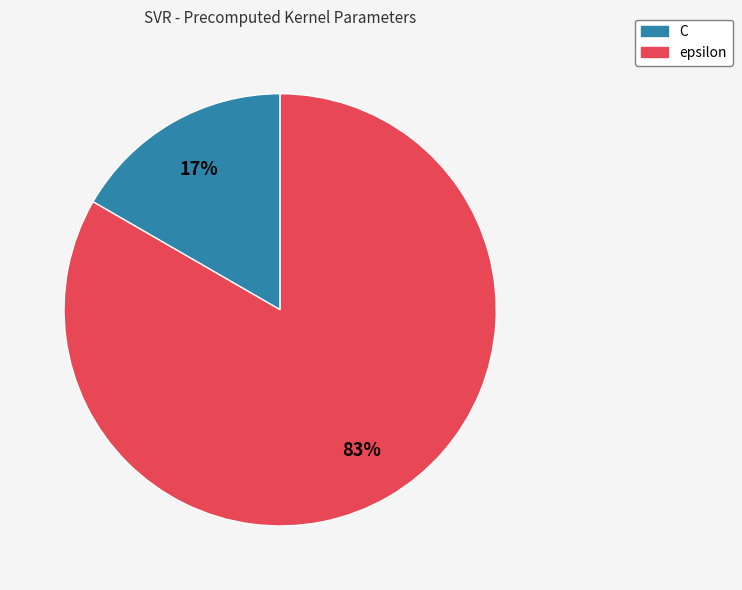

To the nearest percent, what is the average slice percentage?

50%